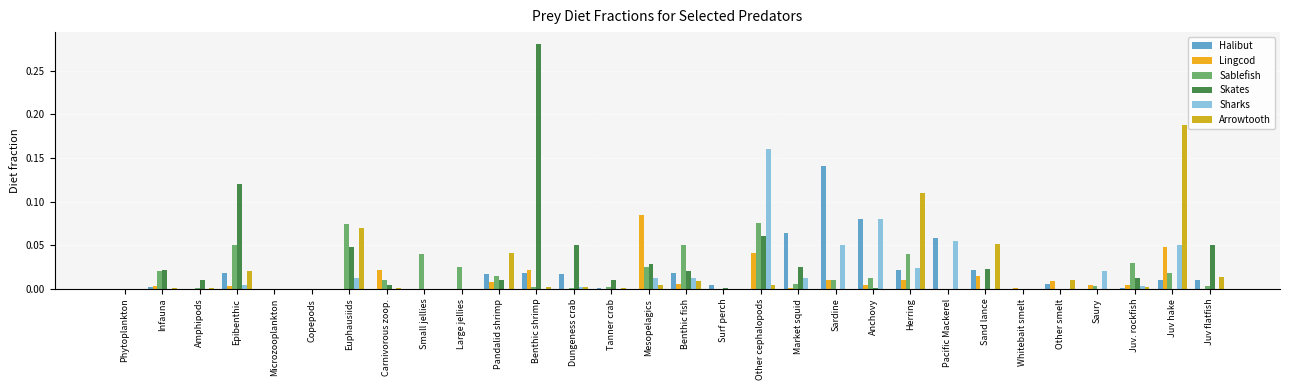

What is the sum of all Skates values?

0.8